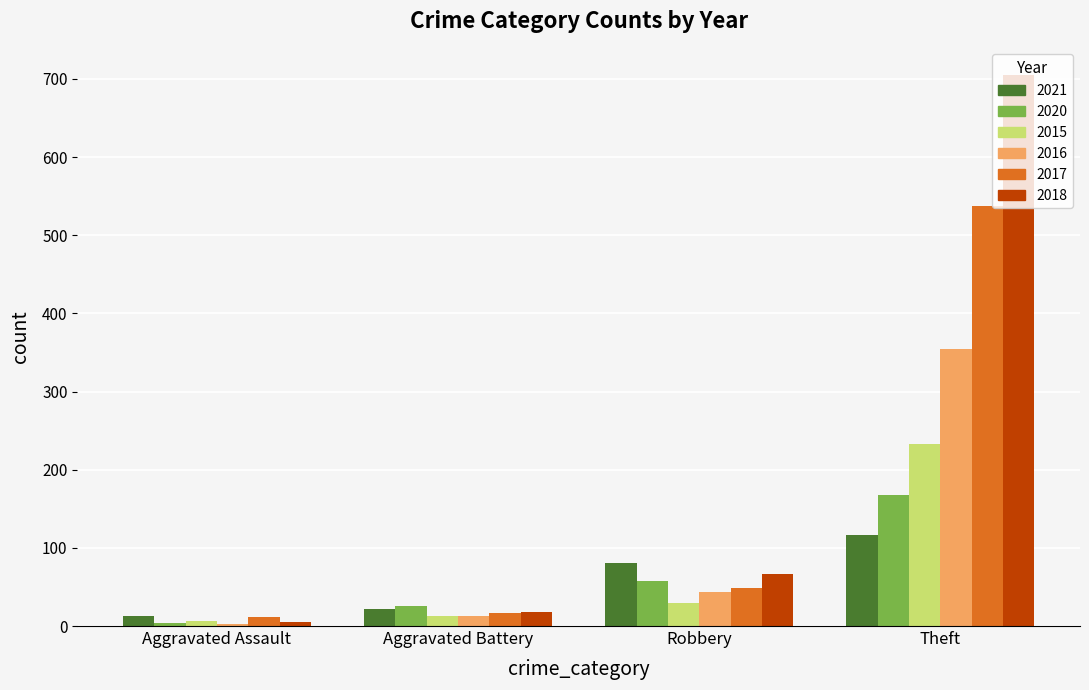

Is the value of 2015 at Aggravated Assault greater than the value of 2020 at Aggravated Battery?

No